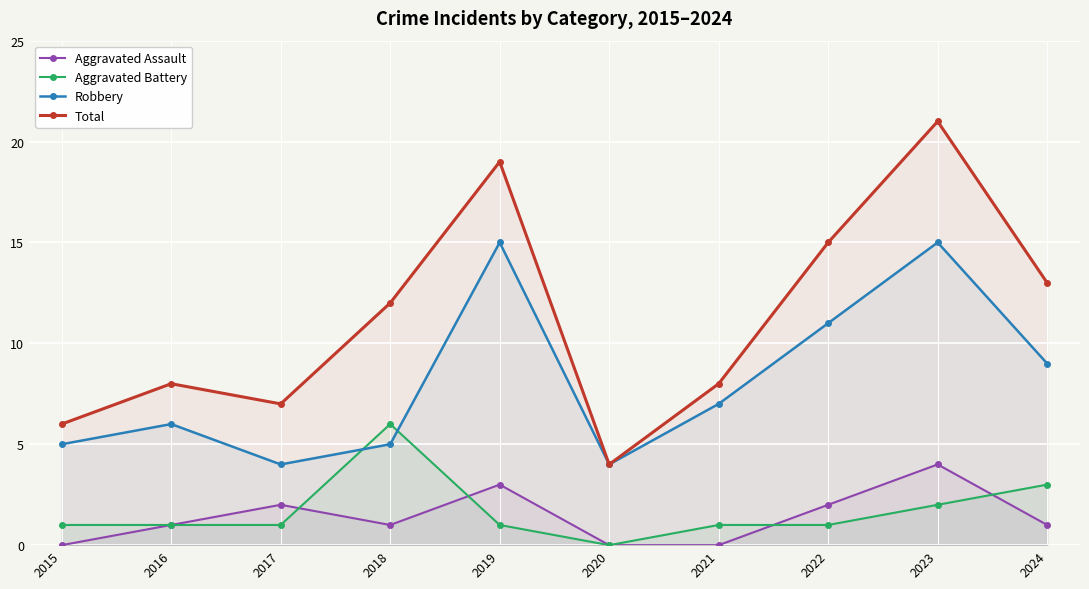

At 2021, list the series in order from smallest to largest.

Aggravated Assault, Aggravated Battery, Robbery, Total